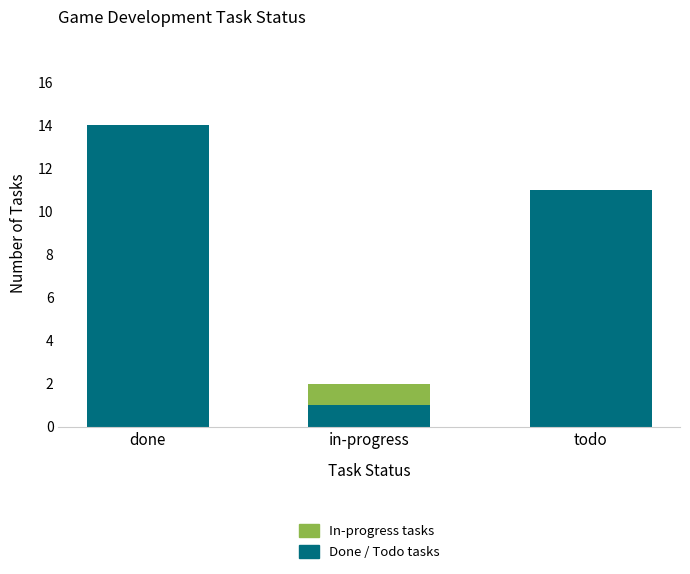

What is the total value across all series at todo?

11